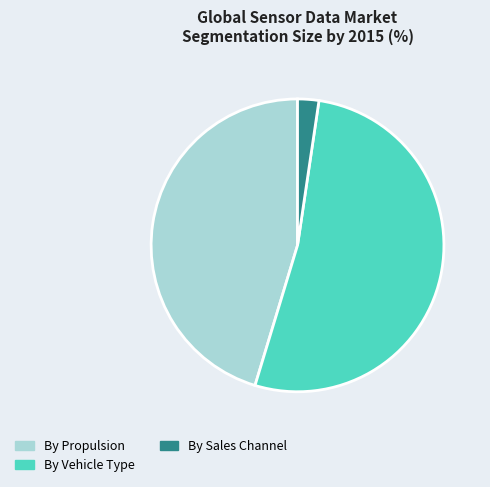

How many slices are in this pie chart?

3